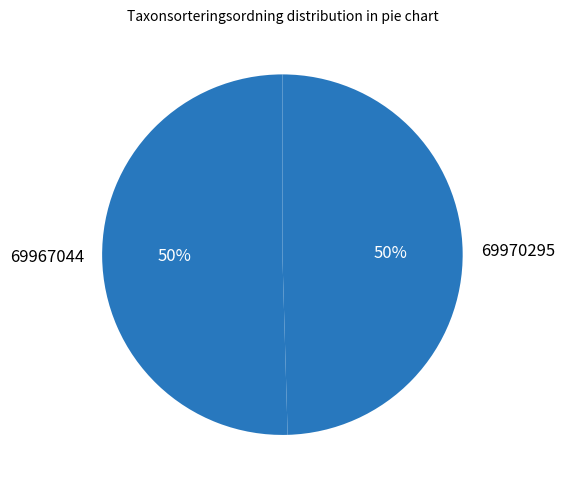

To the nearest percent, what is the average slice percentage?

50%